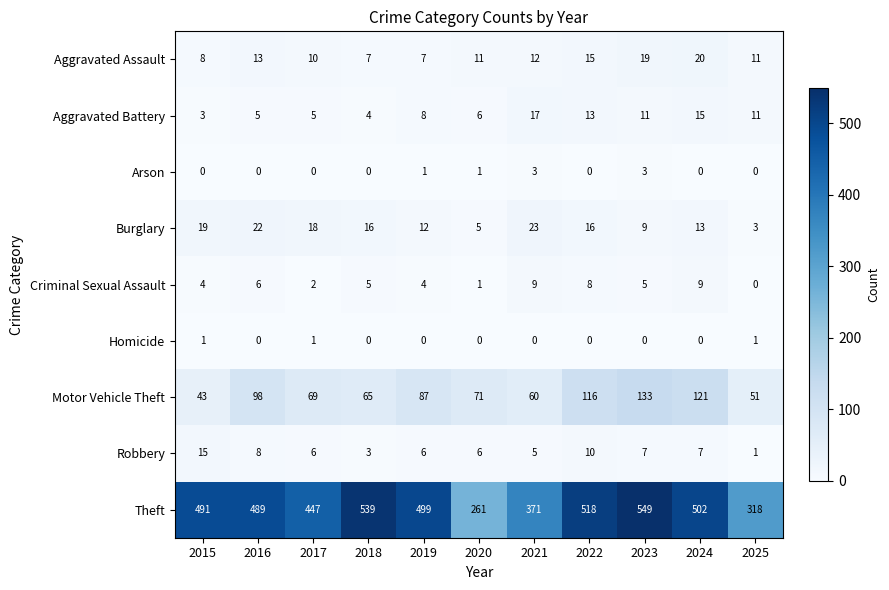

Count the Criminal Sexual Assault values in the range 2 to 8.

7